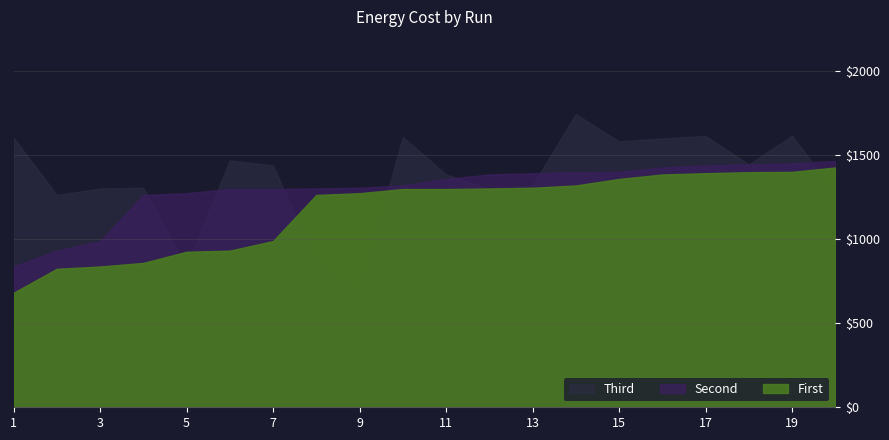

Reading left to right, what are all the values shown in this chart?

Min Cost: 679.7	822.6	836.0	857.5	923.6	930.2	987.1	1261.0	1271.6	1296.2	1296.2	1299.6	1303.9	1317.5	1355.9	1382.8	1390.2	1396.4	1398.1	1424.4
Mid Cost: 836.0	930.2	987.1	1261.0	1271.6	1296.2	1296.2	1299.6	1303.9	1317.5	1355.9	1382.8	1390.2	1396.4	1398.1	1424.4	1436.6	1442.5	1448.2	1463.2
Max Cost: 1601.5	1261.0	1299.6	1303.9	836.0	1465.9	1436.6	857.5	679.7	1605.9	1382.8	1296.2	1317.5	1741.8	1579.1	1597.1	1611.7	1442.5	1613.5	1271.6